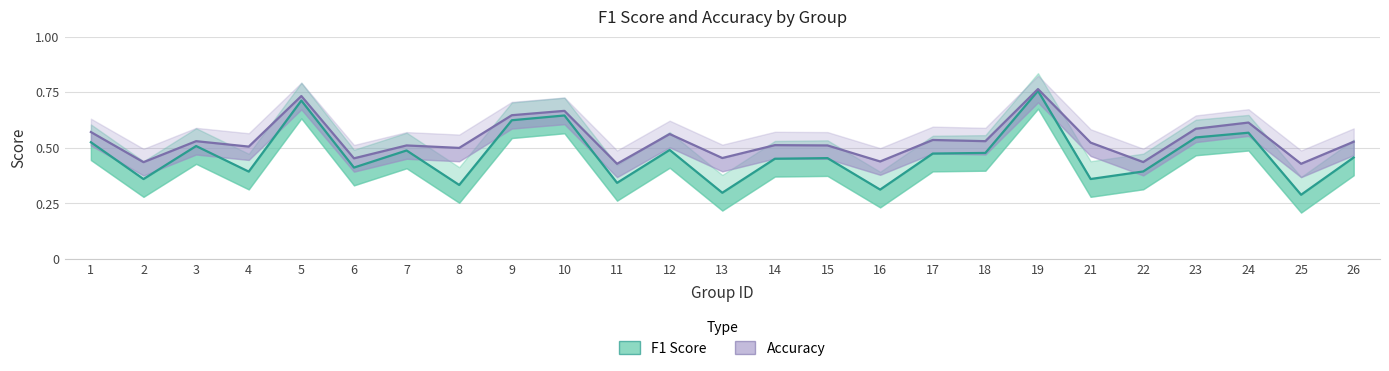

What is the sum of all Accuracy values?

13.4